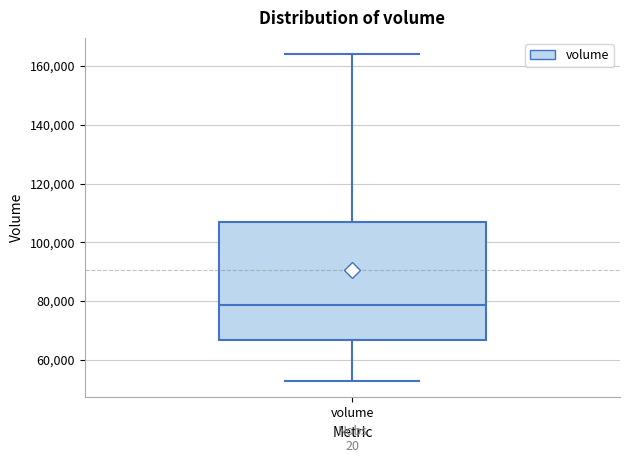

Where does the lower whisker of the box for volume end on the y-axis? The values are not printed on the chart, so give them approximately, as read against the axis.

52000